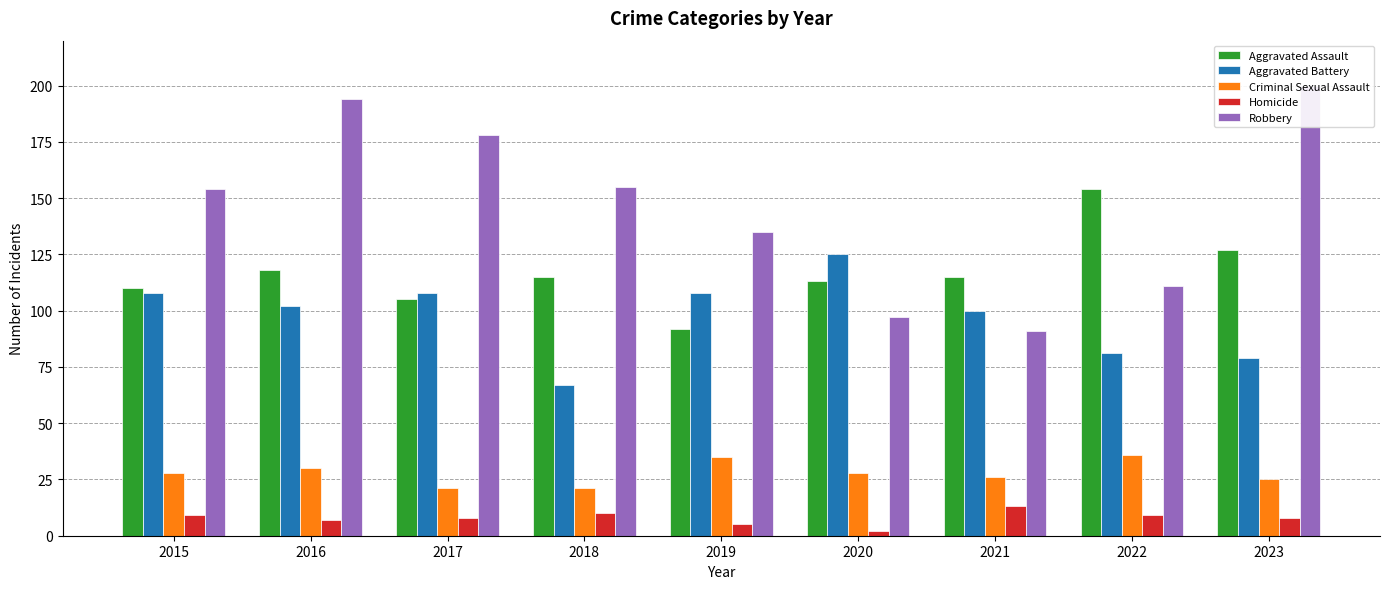

At which label does Aggravated Battery reach its minimum?

2018